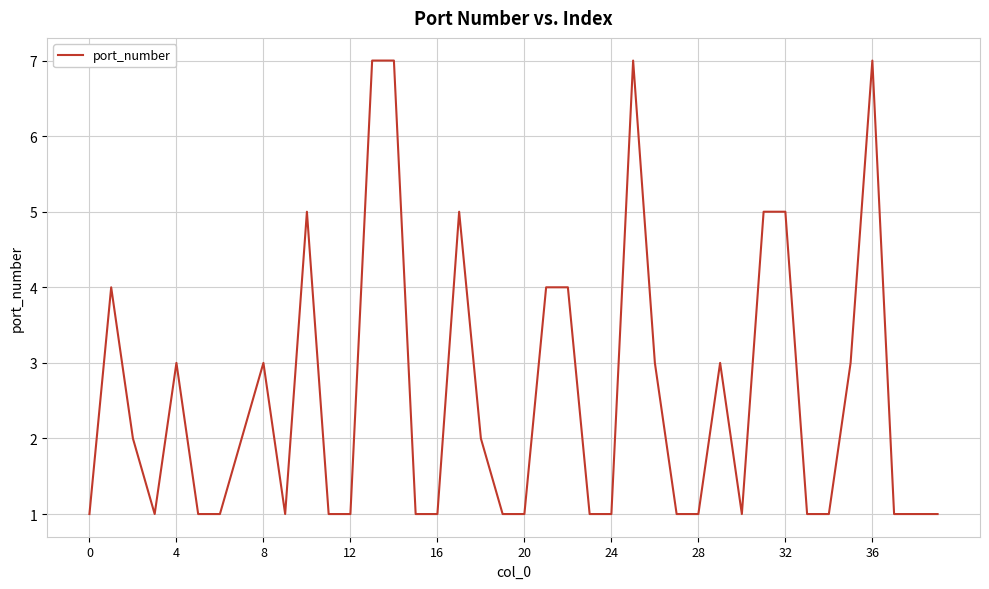

Reading left to right, list all the values displayed in this chart.

1	4	2	1	3	1	1	2	3	1	5	1	1	7	7	1	1	5	2	1	1	4	4	1	1	7	3	1	1	3	1	5	5	1	1	3	7	1	1	1